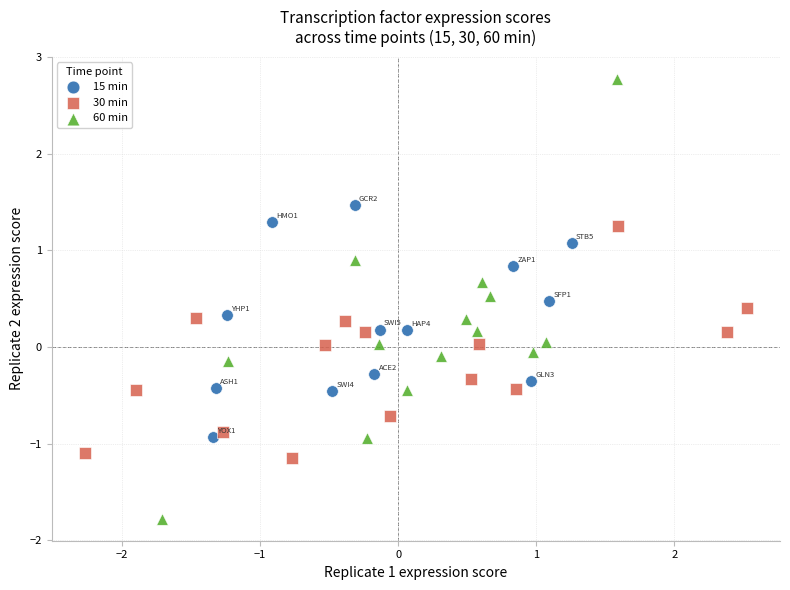

Which series has the largest Y range (max minus min)?

60 min